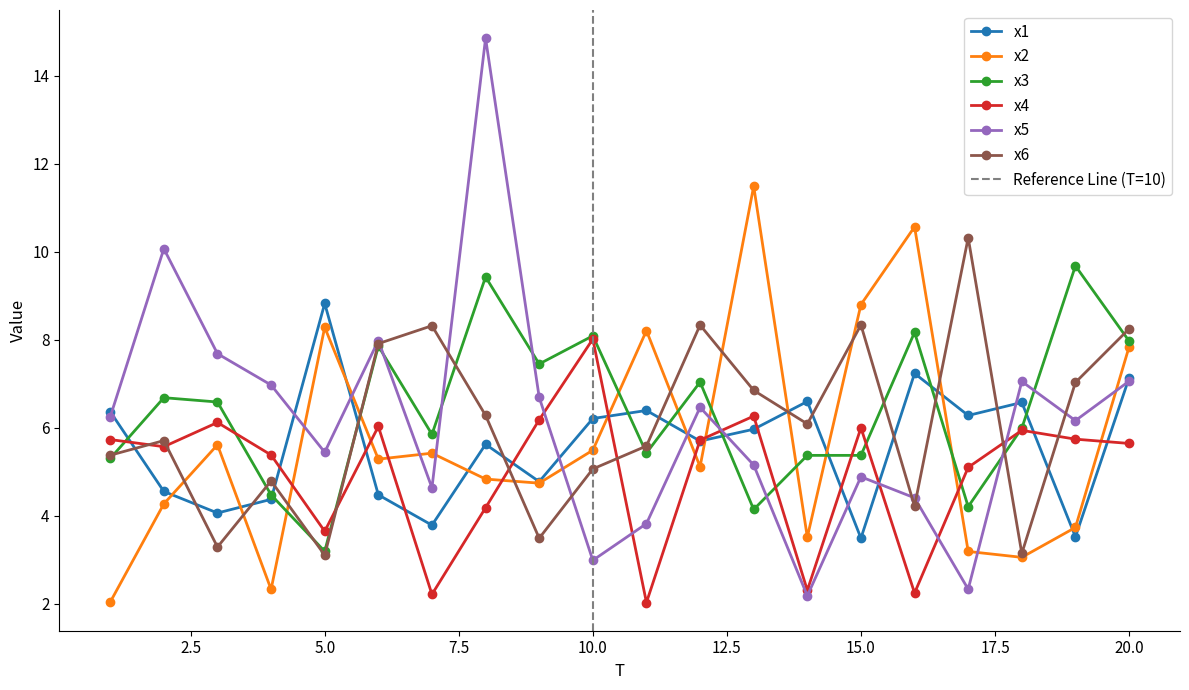

Is it true that x2 equals 2.9 at 9?

False